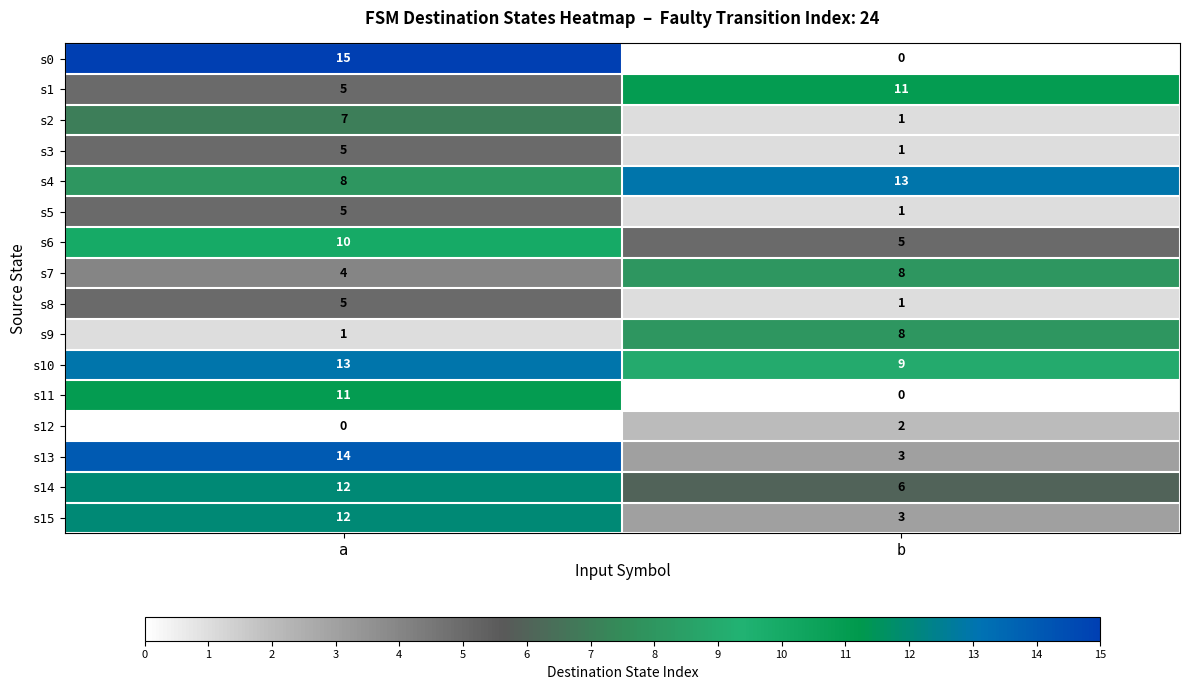

Count the number of categories in the chart.

2